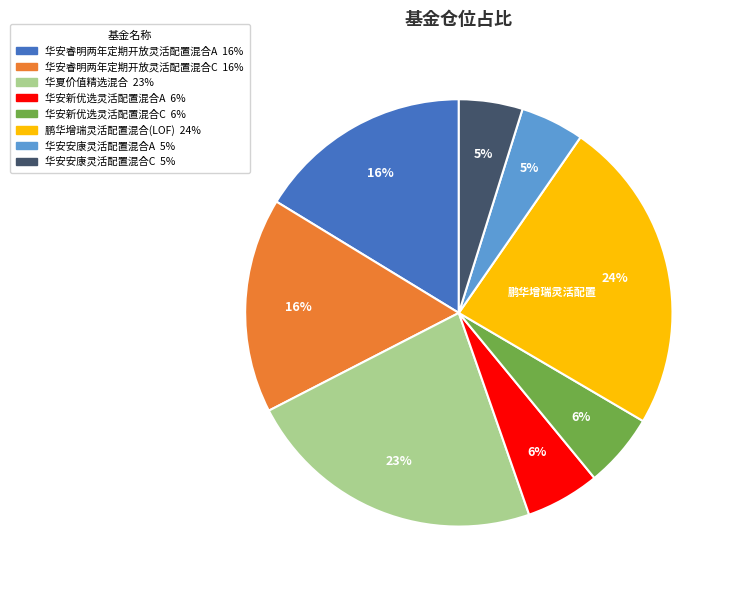

Which has a higher value, 华安安康灵活配置混合C or 华安睿明两年定期开放灵活配置混合C?

华安睿明两年定期开放灵活配置混合C